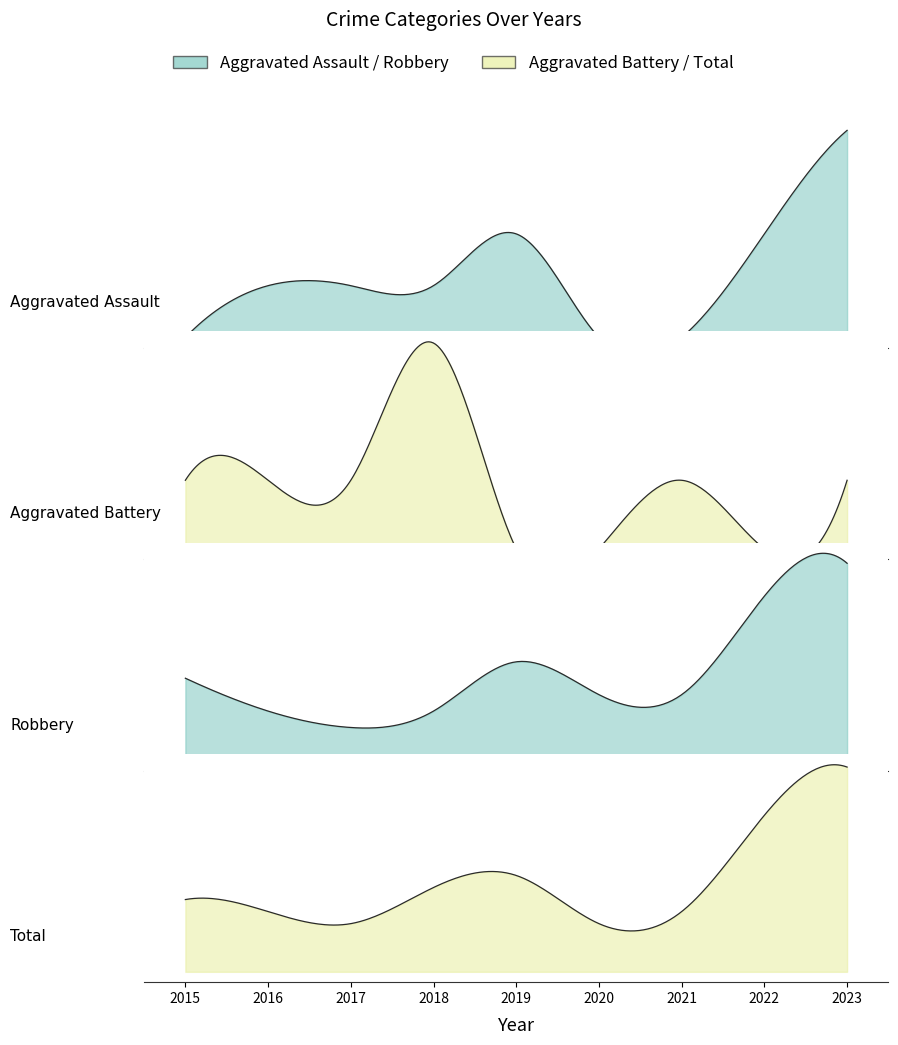

At which label does Total first exceed 6?

2018